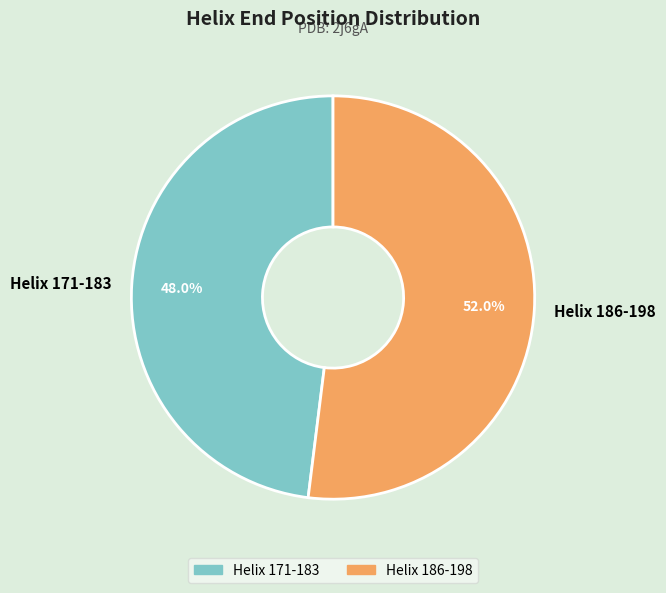

How many segments does this pie chart have?

2